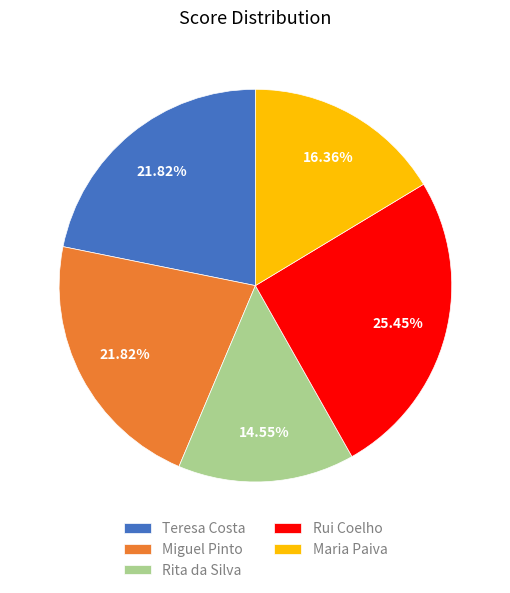

Do Rita da Silva and Rui Coelho together represent more than half of the pie?

No